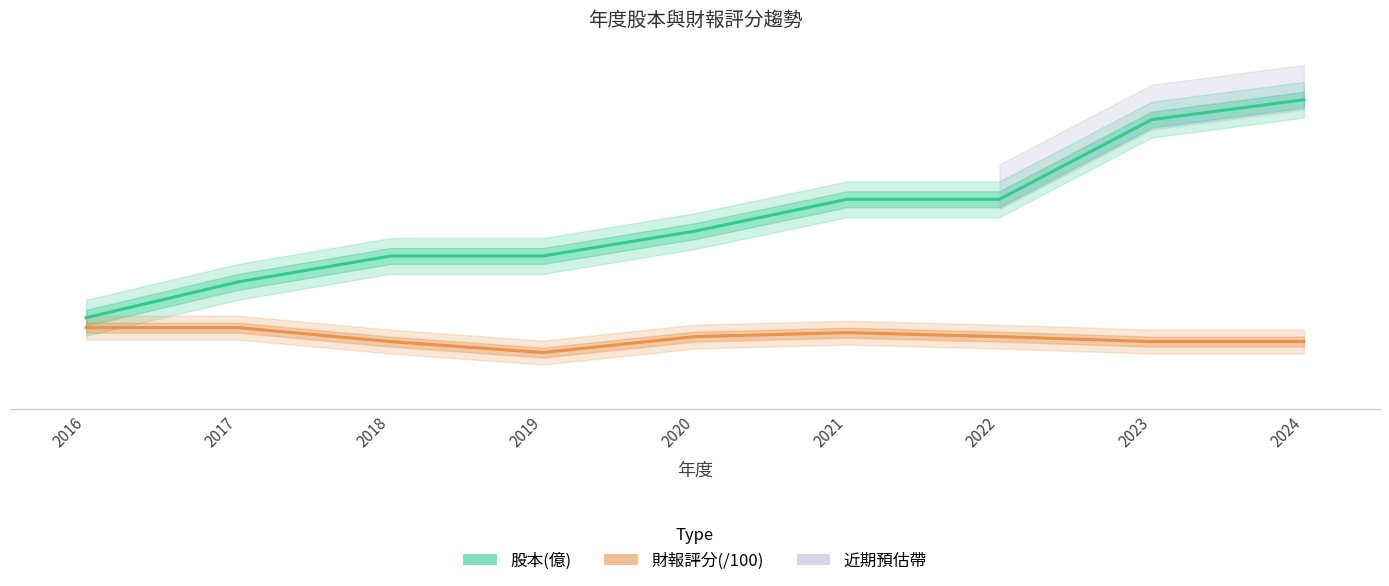

Is it true that 財報評分(/100) equals 0.9 at 2019?

False